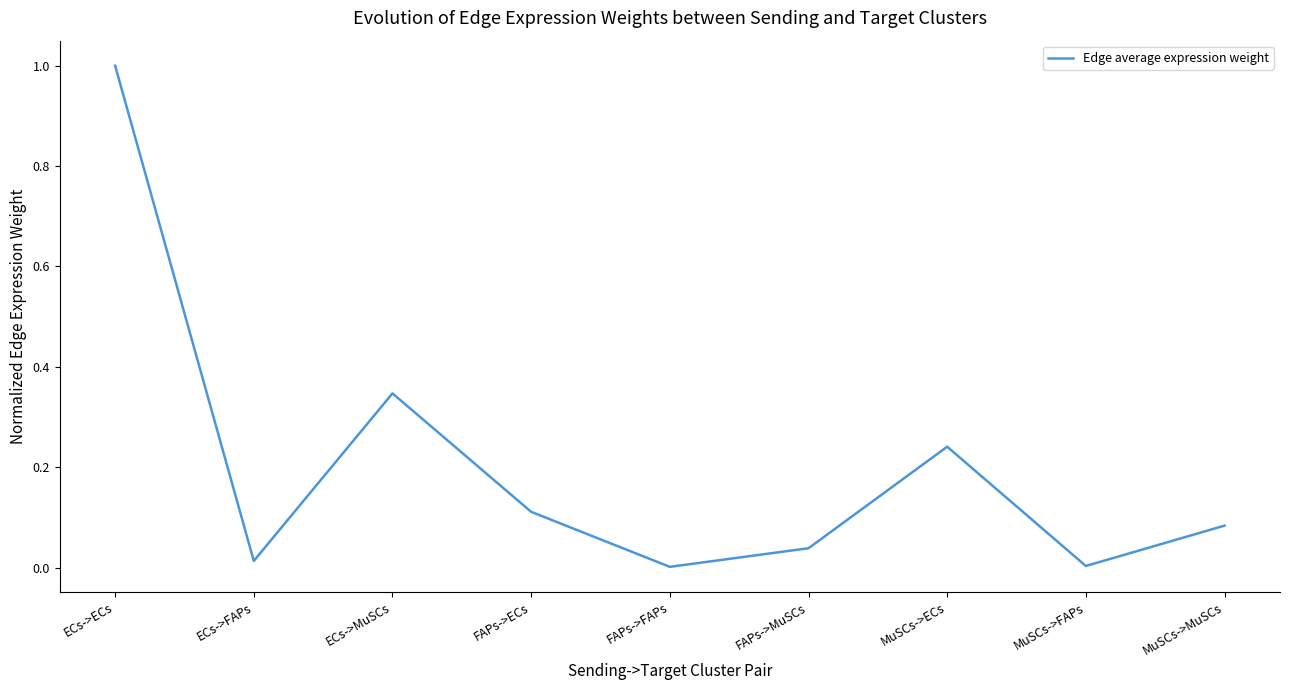

Which label corresponds to the largest value in the chart?

ECs->ECs